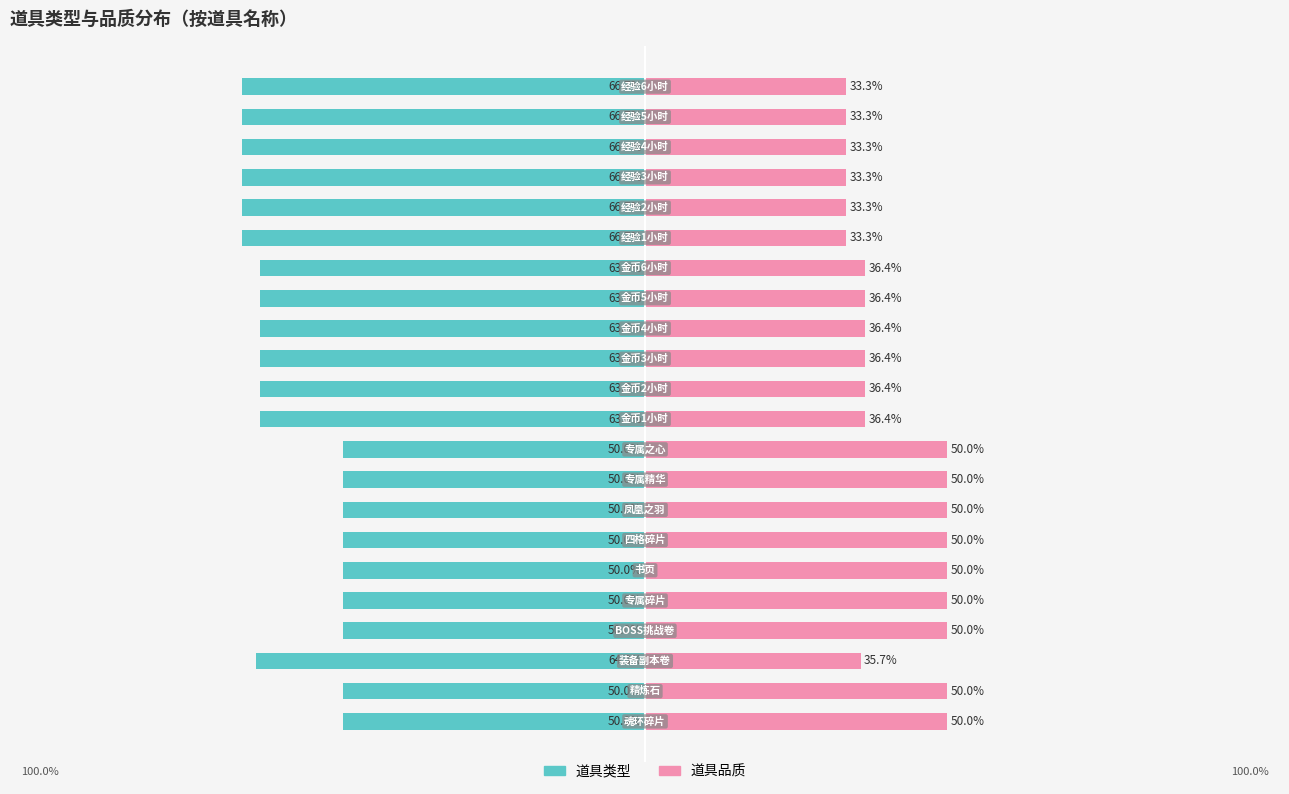

Is it true that 道具品质 equals 48.3 at 12?

False